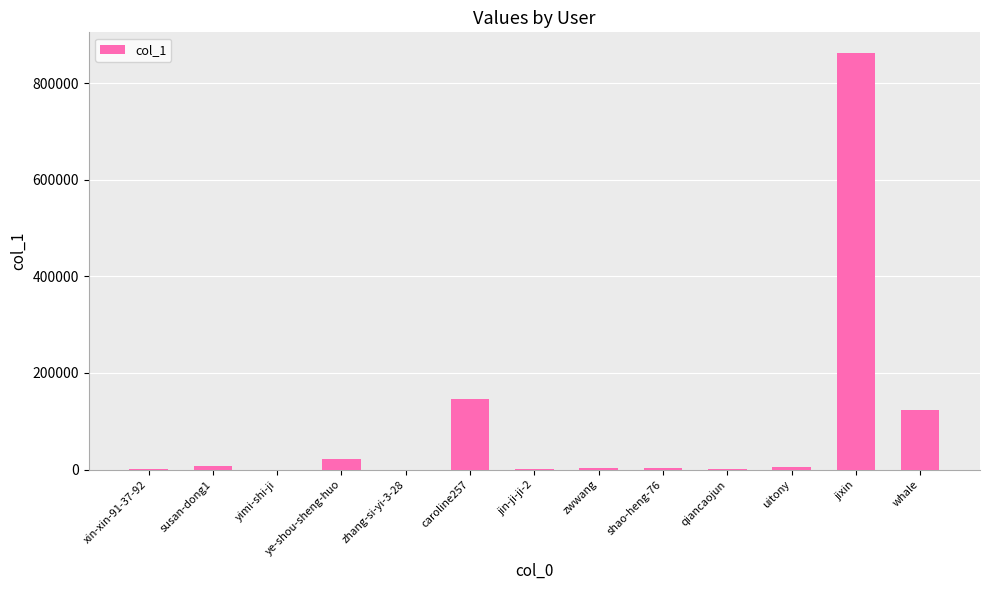

True or false: the data shows 123327 at whale.

True